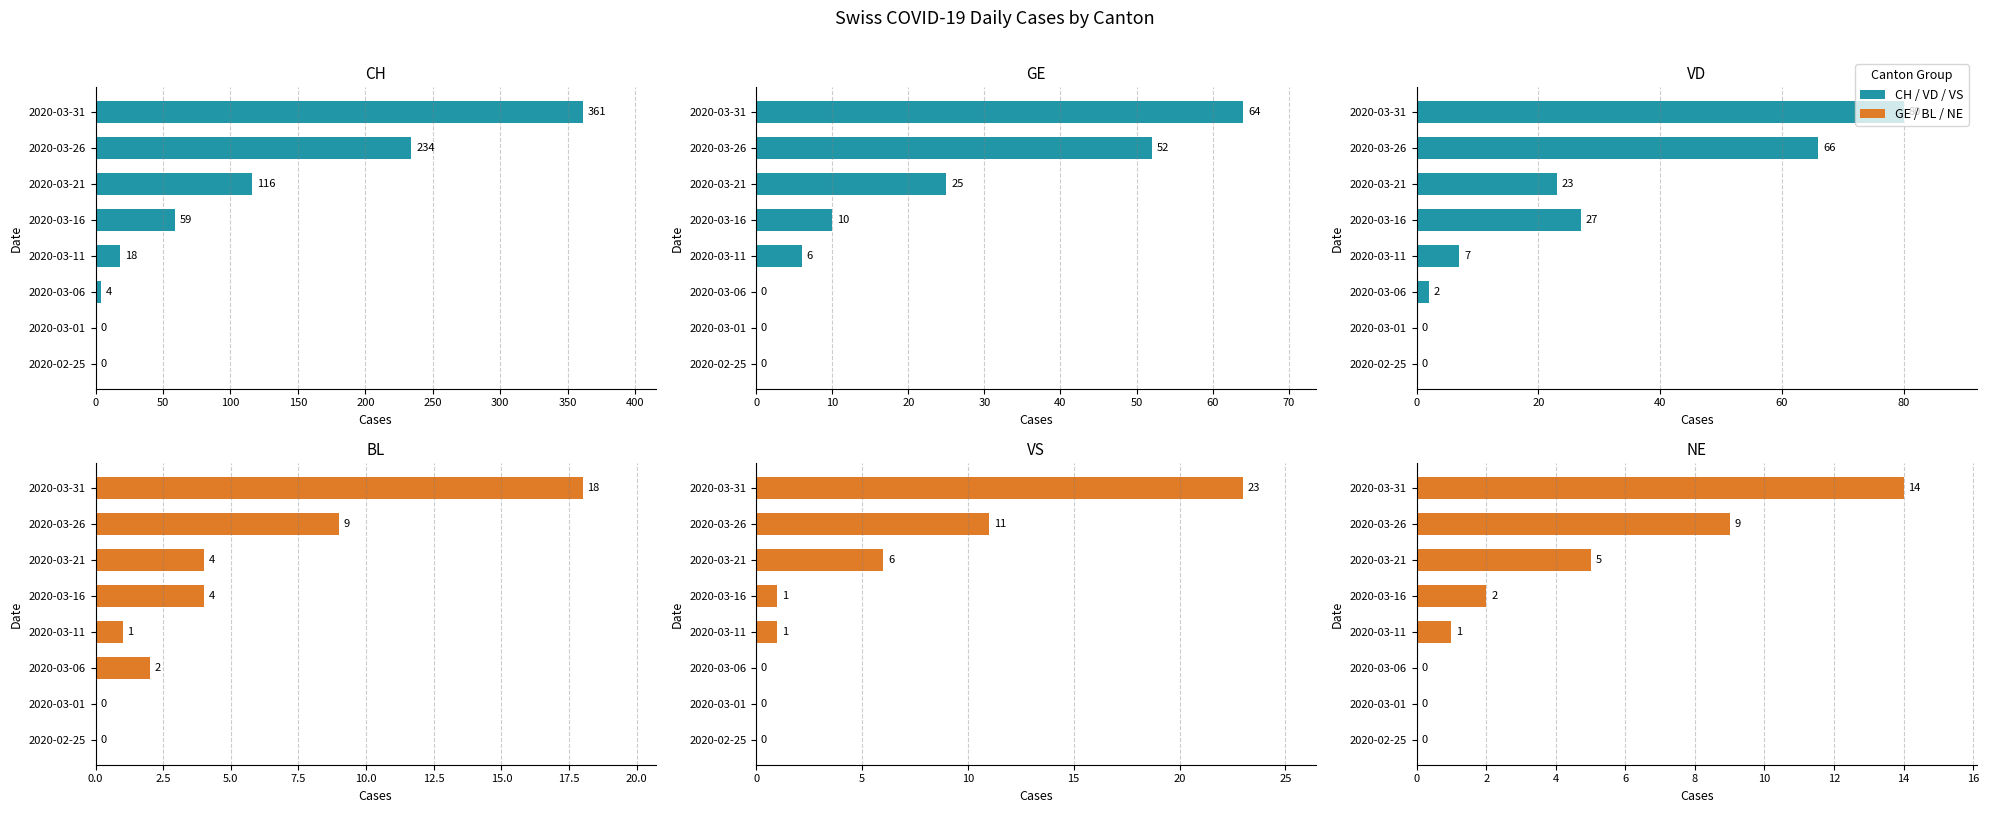

Which series has the largest total across all categories?

CH